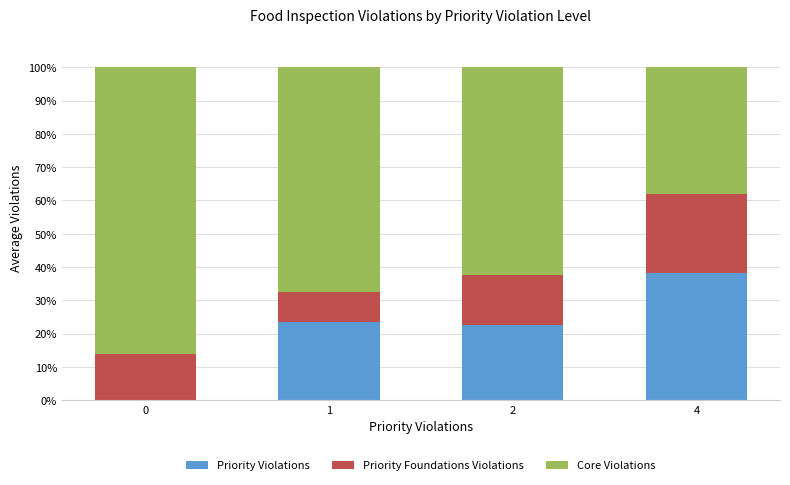

What is the maximum value for Priority Violations?

38.1